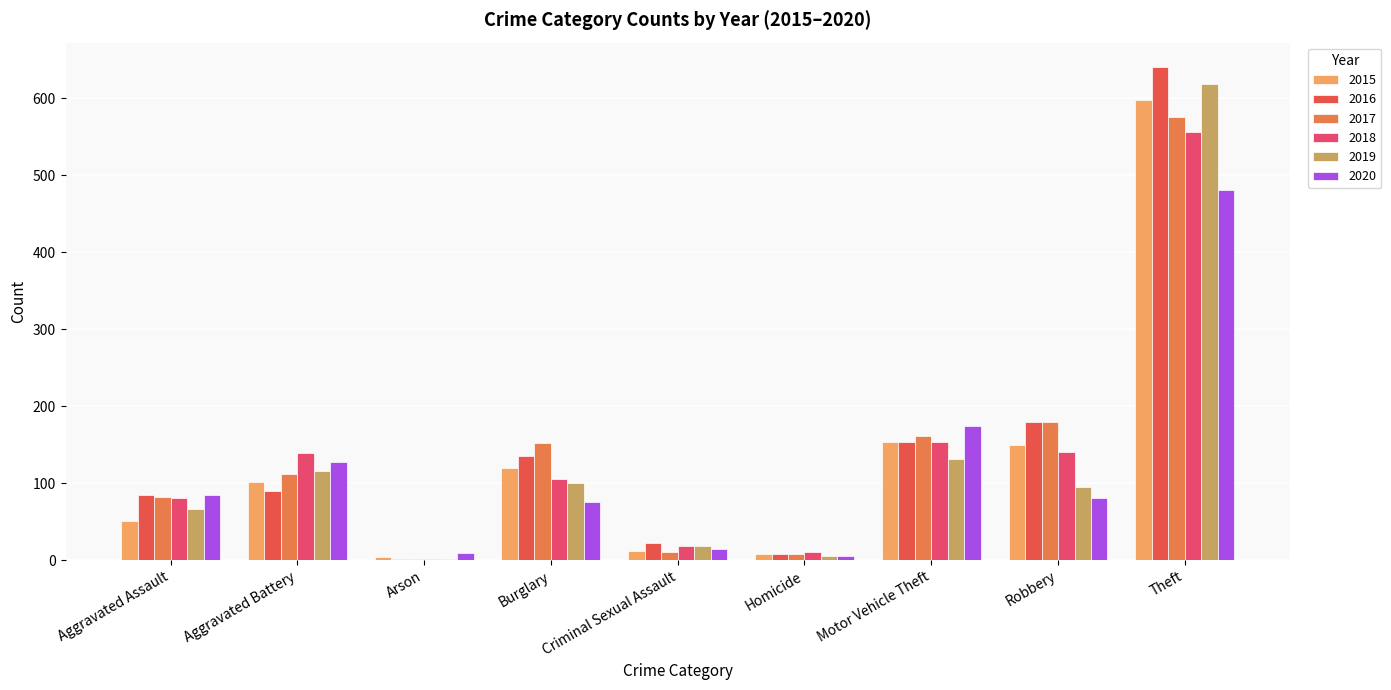

Are the bars grouped side by side (vs. stacked)?

Yes